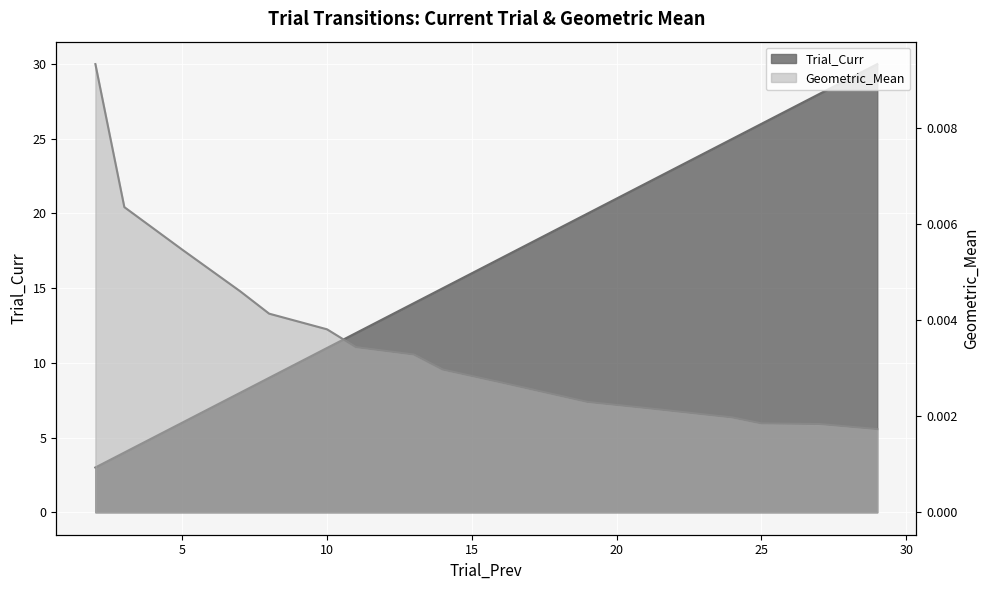

Is the value of Trial_Curr at 16 greater than the value of Geometric_Mean at 19?

Yes